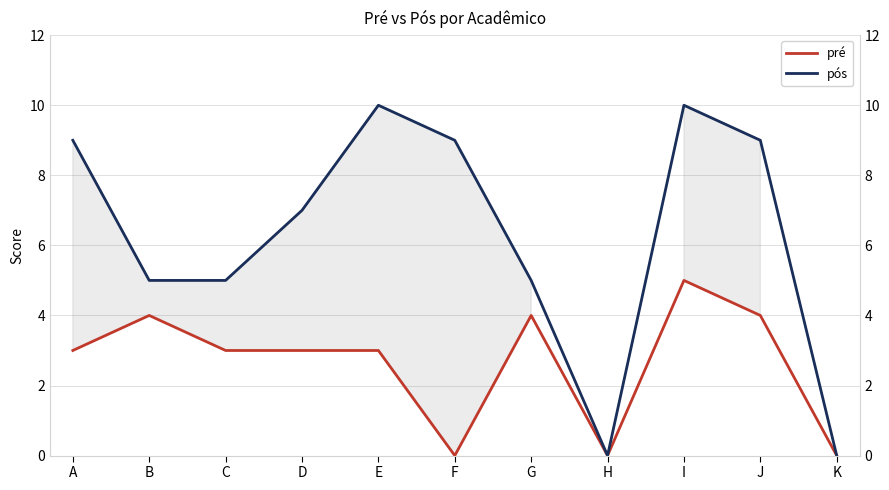

Rank the categories by pré value from lowest to highest.

F, H, K, A, C, D, E, B, G, J, I